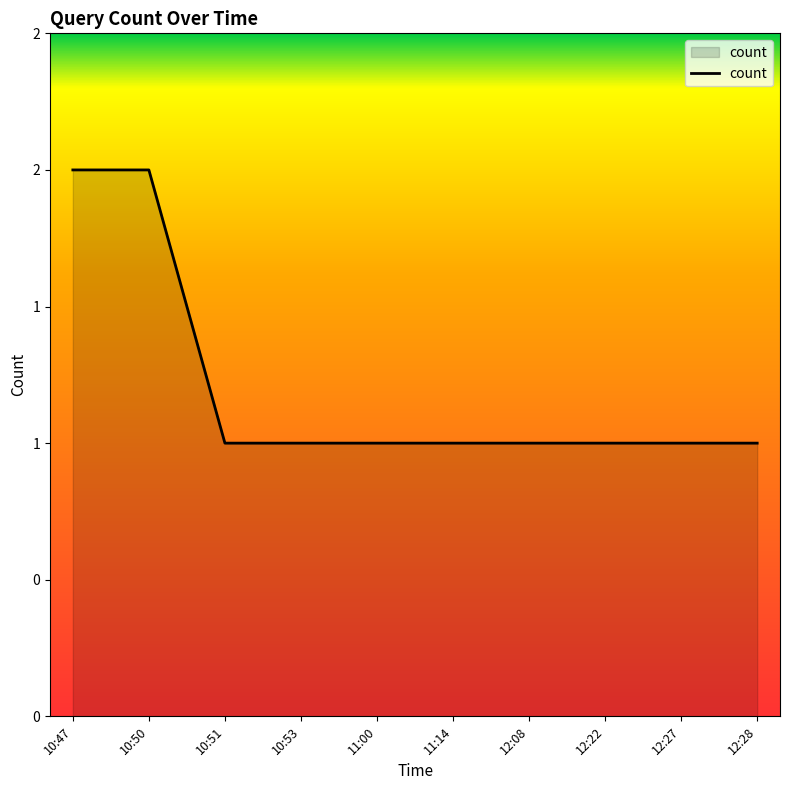

The chart shows a value of 0 at 10:51. True or false?

False